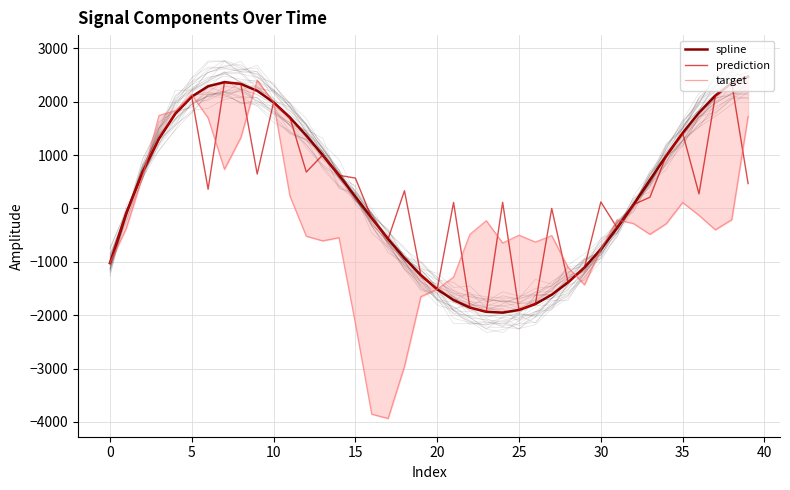

After their last crossing, which series has the higher values: spline or target?

spline